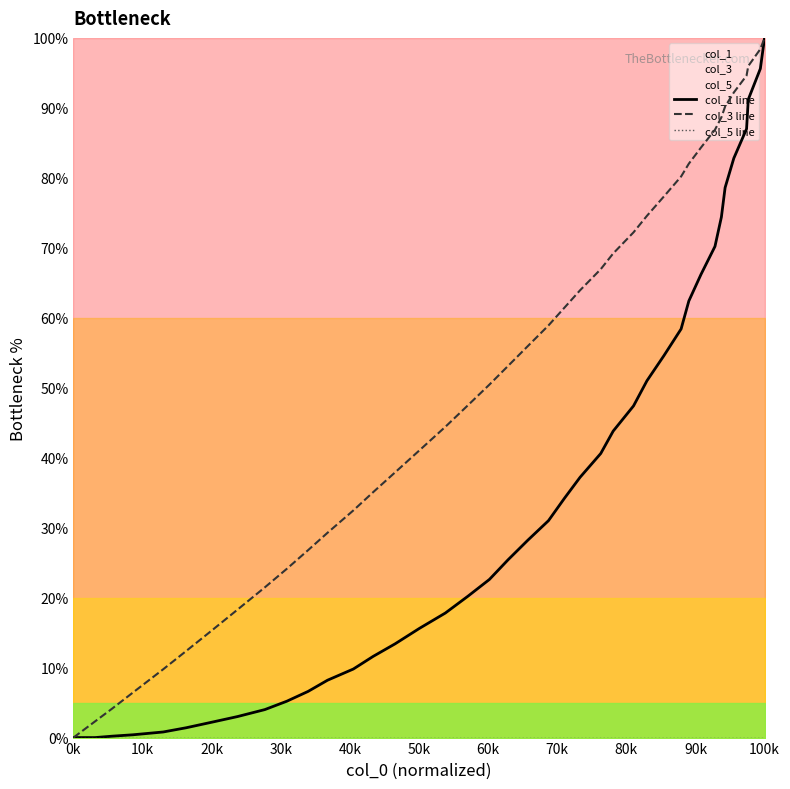

What is the highest value of the col_3 line series?

100.0